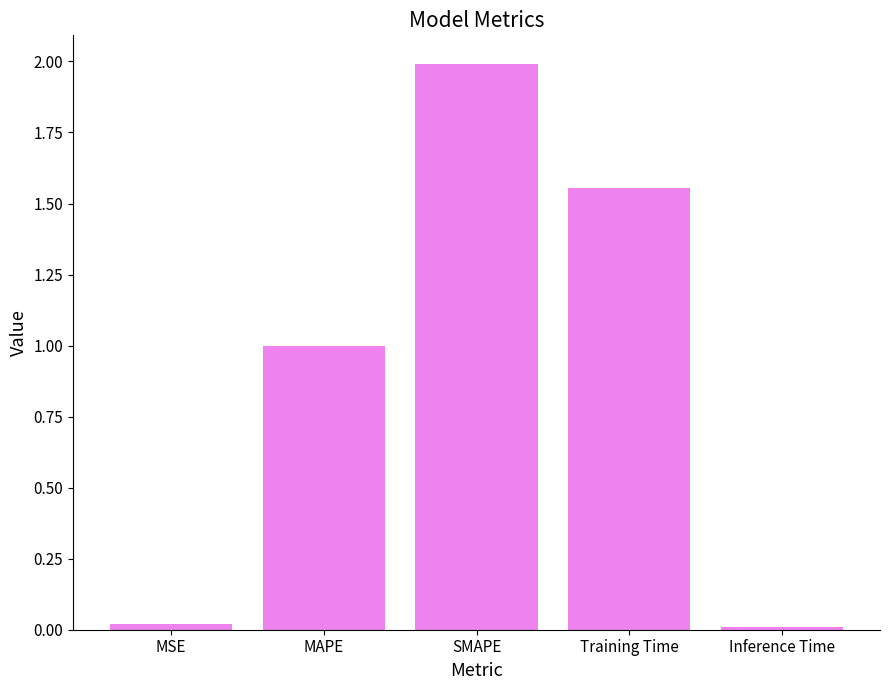

What is the sum of all values?

4.6